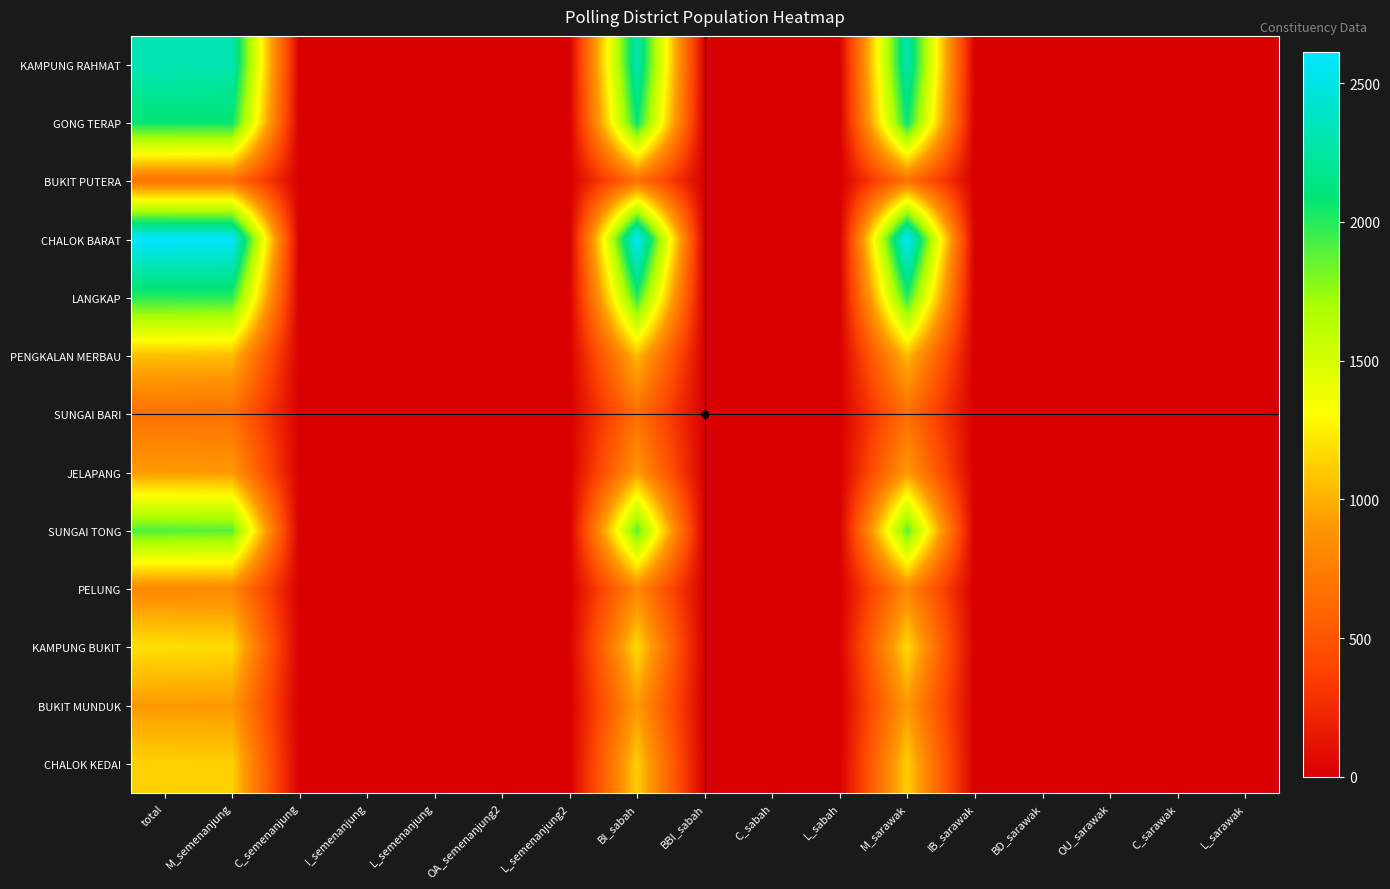

List the series in order of their peak value, lowest first.

SUNGAI BARI, BUKIT PUTERA, PELUNG, BUKIT MUNDUK, JELAPANG, PENGKALAN MERBAU, CHALOK KEDAI, KAMPUNG BUKIT, SUNGAI TONG, LANGKAP, GONG TERAP, KAMPUNG RAHMAT, CHALOK BARAT